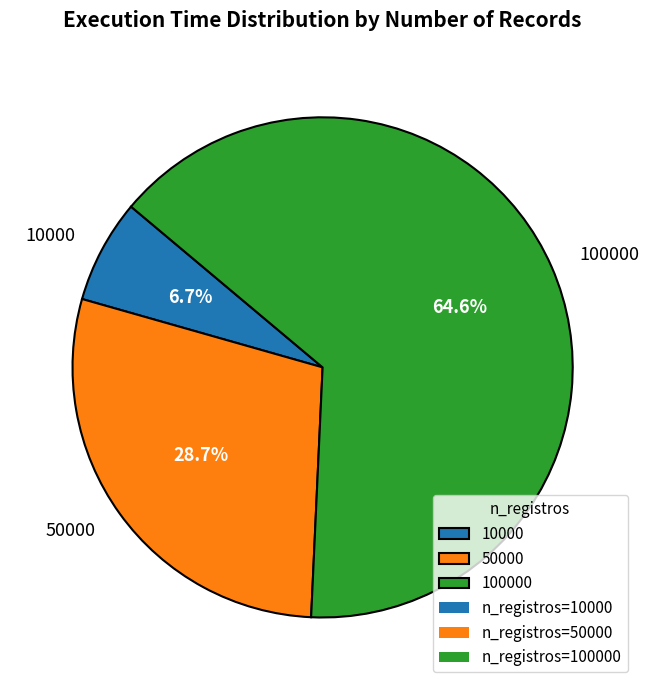

True or false: 100000 accounts for 65% of the total.

True